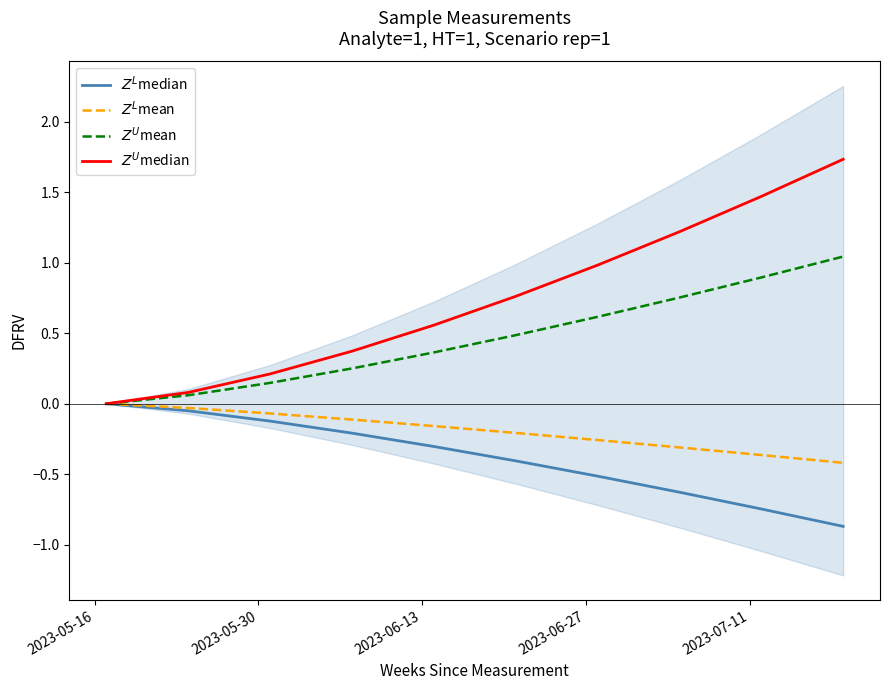

The $Z^L$mean series shows -0.2 at 8. True or false?

False